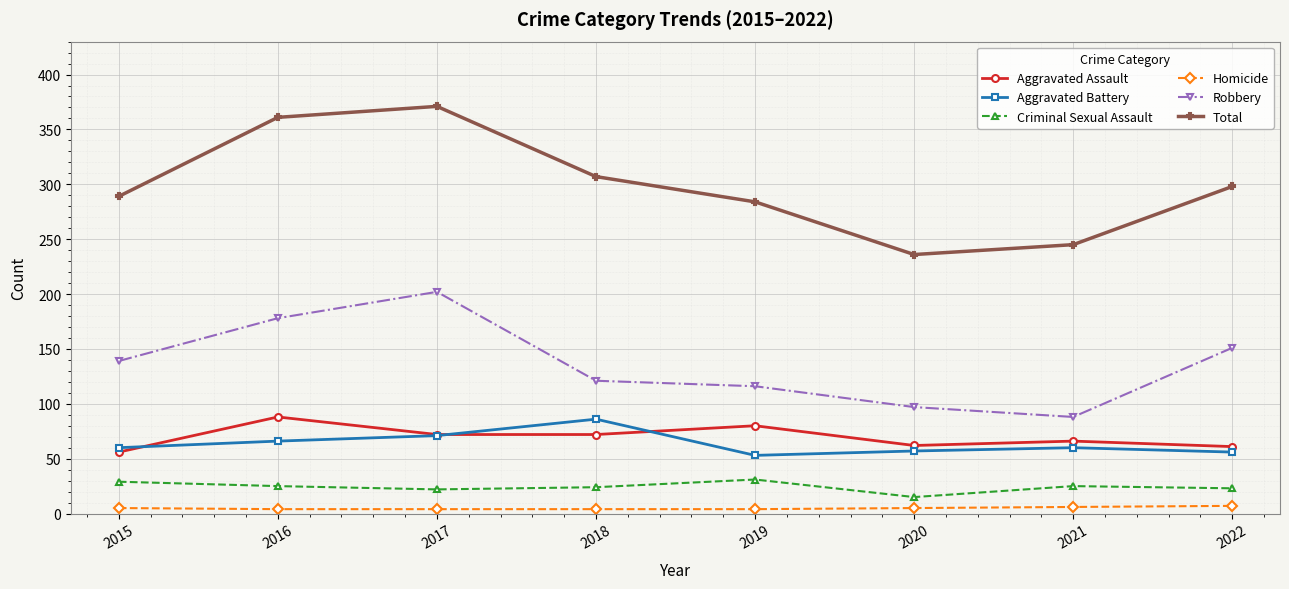

What is the difference between the maximum and minimum values in the Criminal Sexual Assault series?

16